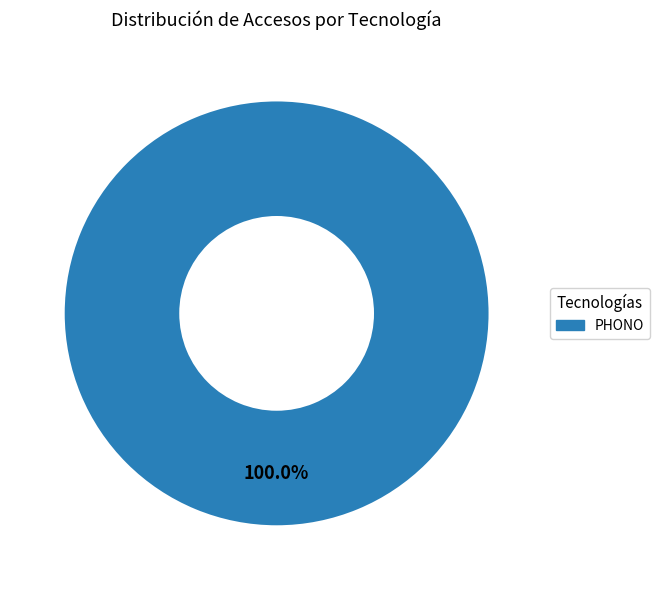

How many segments does this pie chart have?

1